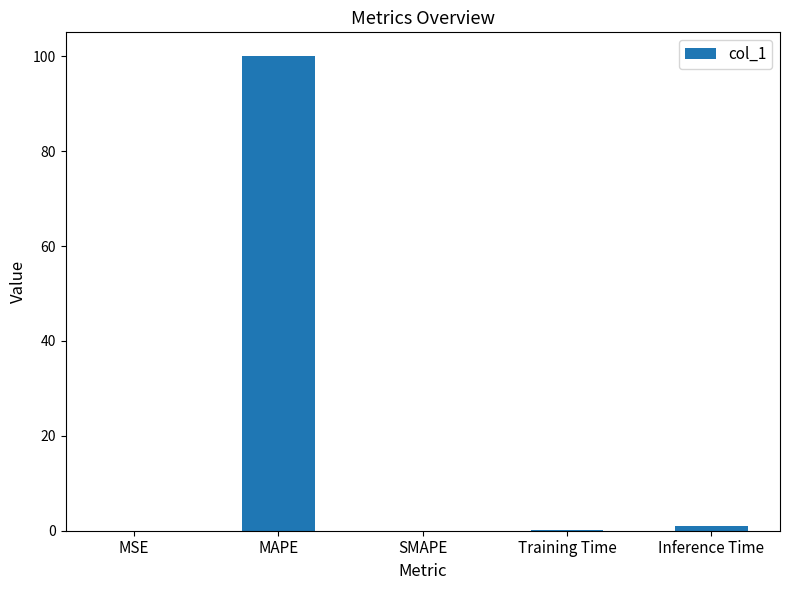

What is the greatest value displayed?

100.1